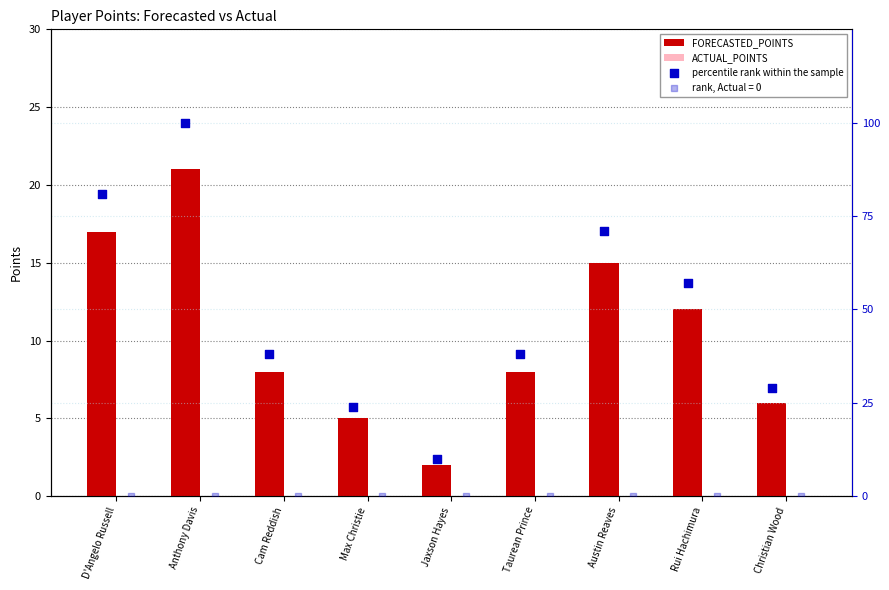

Is it true that FORECASTED_POINTS equals 8 at Max Christie?

False